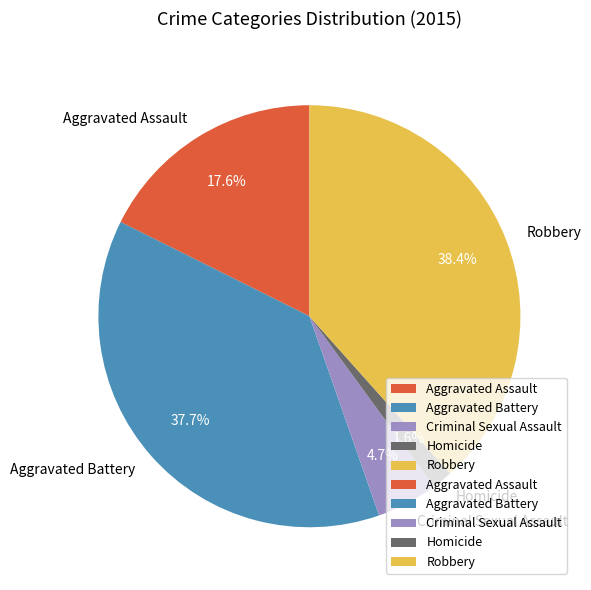

What is the smallest slice in the pie chart?

Homicide